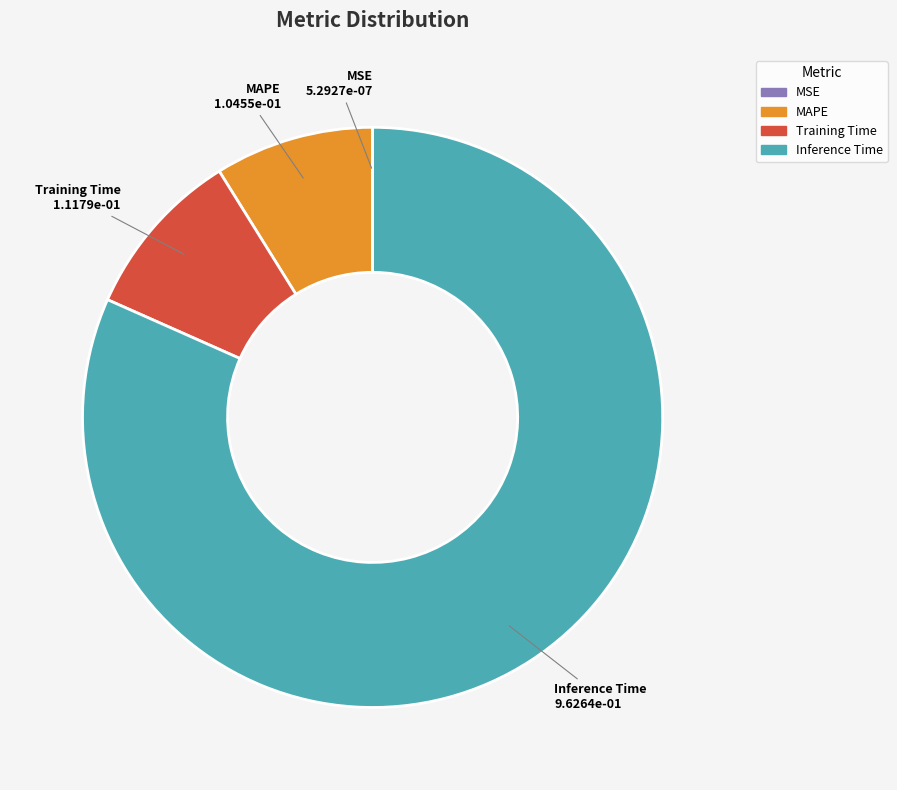

Is the sum of Training Time and MAPE greater than half?

No